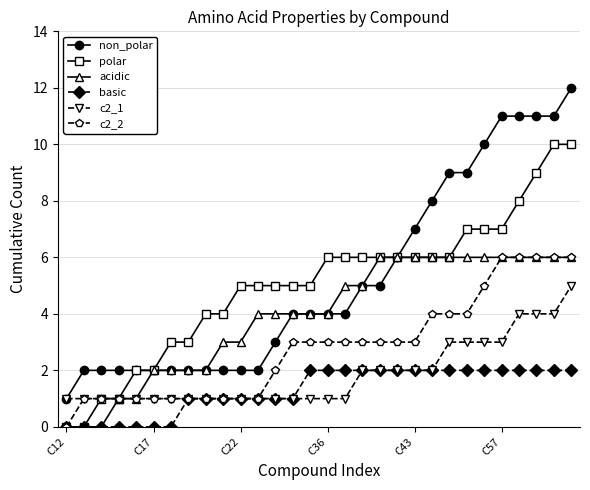

How many c2_2 values are between 1 and 4?

23